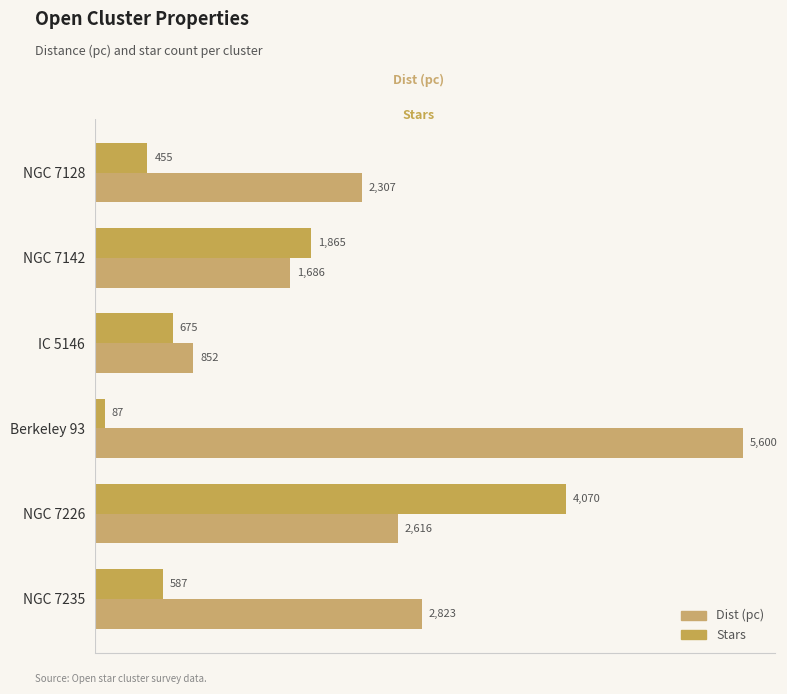

How many categories are shown in the chart?

6